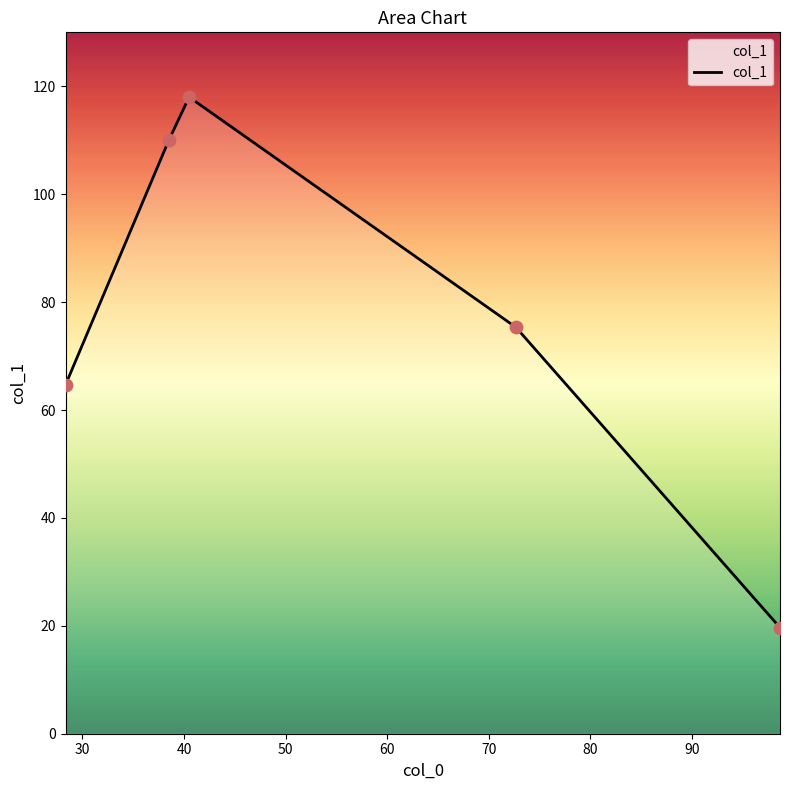

What is the smallest value displayed?

19.7